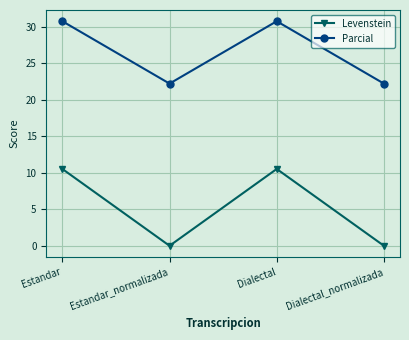

What are all the series names shown in the legend?

Levenstein, Parcial